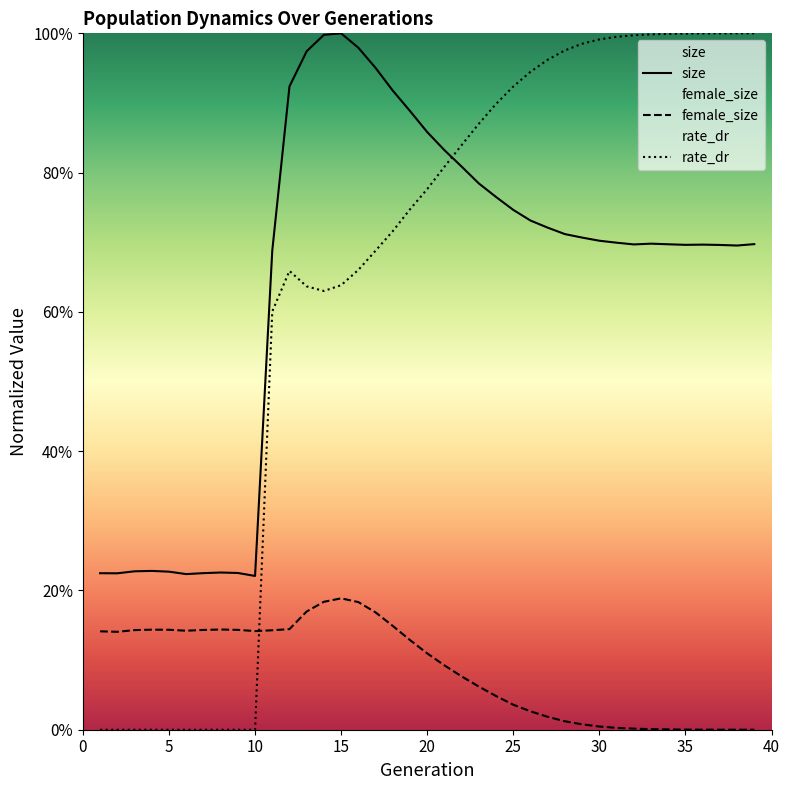

True or false: size has a value of 0.2 at 10.

True